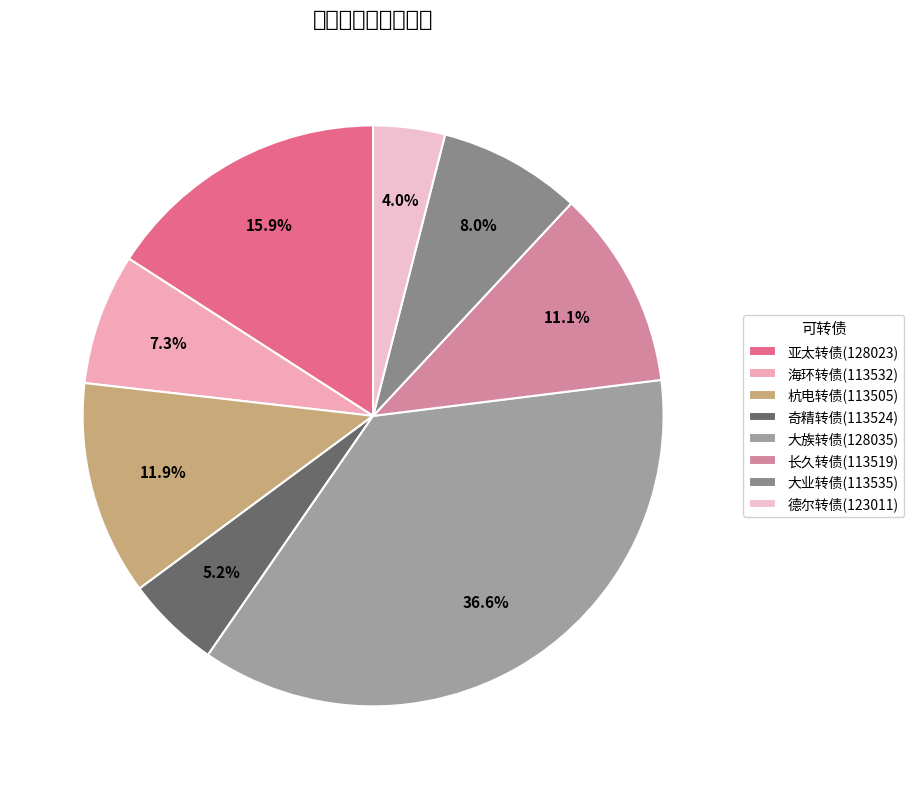

To the nearest percent, what percentage of the pie is 亚太转债(128023)?

16%